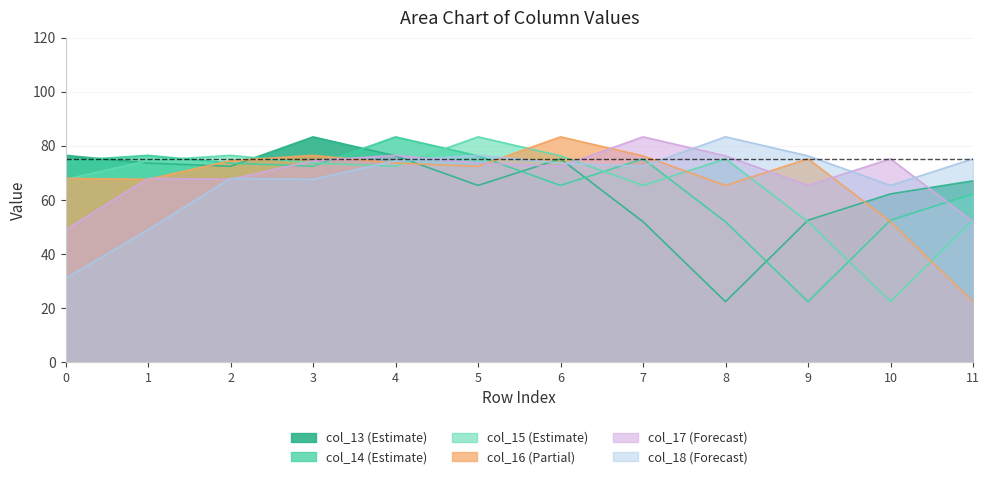

At 0, list the series in order from smallest to largest.

col_18, col_17, col_15, col_16, col_14, col_13